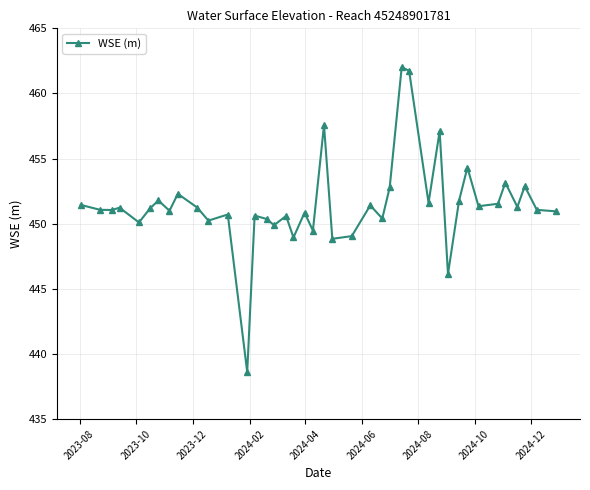

How many interior local peaks (higher than both neighbors) does the data have?

14